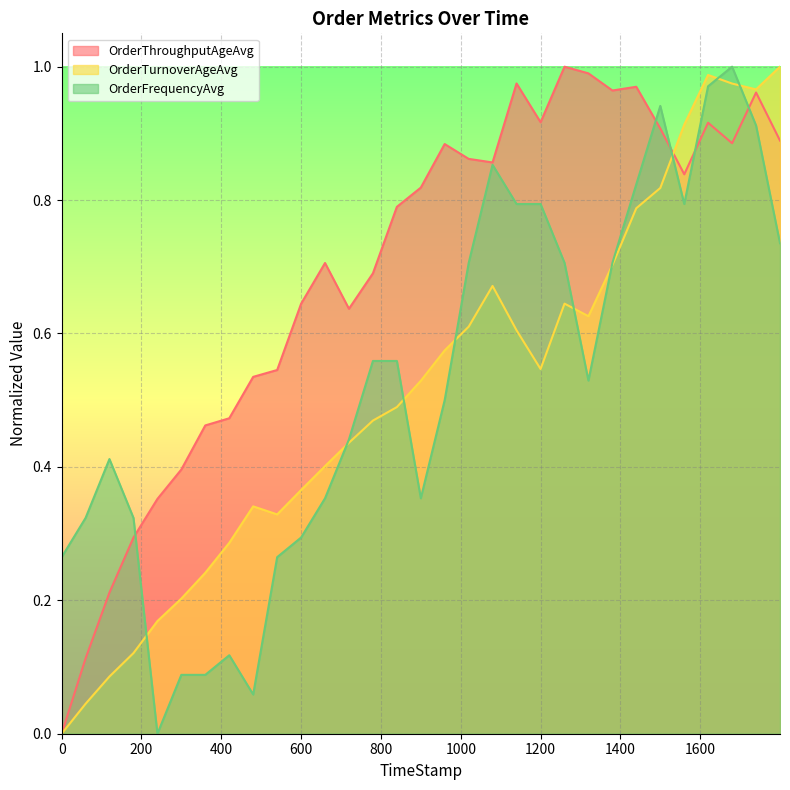

Reading left to right, transcribe all the data shown in this chart.

OrderThroughputAgeAvg: 0=0.0	59.97=0.1	119.73=0.2	179.98=0.3	239.98=0.4	299.84=0.4	359.84=0.5	419.99=0.5	479.86=0.5	539.99=0.5	599.93=0.6	659.9=0.7	719.83=0.6	779.92=0.7	839.93=0.8	899.89=0.8	959.65=0.9	1019.87=0.9	1079.6=0.9	1139.74=1.0	1199.96=0.9	1259.97=1.0	1319.85=1.0	1379.96=1.0	1439.68=1.0	1499.9=0.9	1559.96=0.8	1619.6=0.9	1679.81=0.9	1739.87=1.0	1799.84=0.9
OrderTurnoverAgeAvg: 0=0.0	59.97=0.0	119.73=0.1	179.98=0.1	239.98=0.2	299.84=0.2	359.84=0.2	419.99=0.3	479.86=0.3	539.99=0.3	599.93=0.4	659.9=0.4	719.83=0.4	779.92=0.5	839.93=0.5	899.89=0.5	959.65=0.6	1019.87=0.6	1079.6=0.7	1139.74=0.6	1199.96=0.5	1259.97=0.6	1319.85=0.6	1379.96=0.7	1439.68=0.8	1499.9=0.8	1559.96=0.9	1619.6=1.0	1679.81=1.0	1739.87=1.0	1799.84=1.0
OrderFrequencyAvg: 0=0.3	59.97=0.3	119.73=0.4	179.98=0.3	239.98=0.0	299.84=0.1	359.84=0.1	419.99=0.1	479.86=0.1	539.99=0.3	599.93=0.3	659.9=0.4	719.83=0.4	779.92=0.6	839.93=0.6	899.89=0.4	959.65=0.5	1019.87=0.7	1079.6=0.9	1139.74=0.8	1199.96=0.8	1259.97=0.7	1319.85=0.5	1379.96=0.7	1439.68=0.8	1499.9=0.9	1559.96=0.8	1619.6=1.0	1679.81=1.0	1739.87=0.9	1799.84=0.7